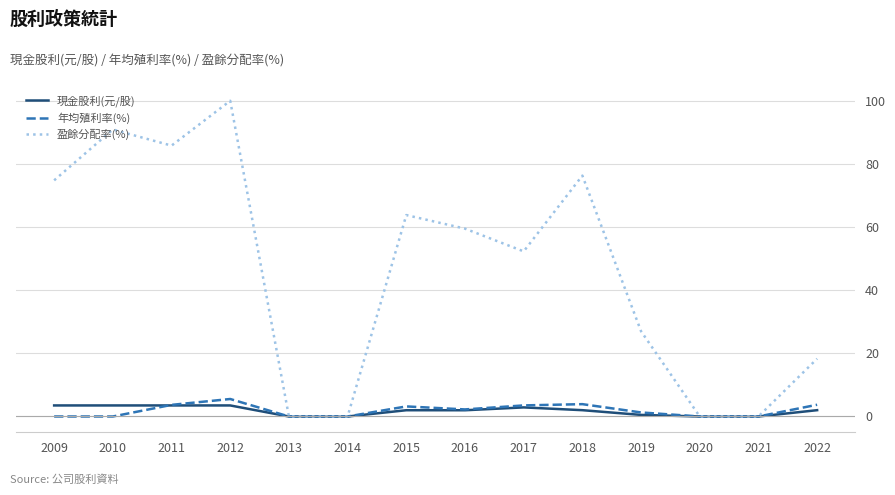

Which series has the widest spread of values?

盈餘分配率(%)